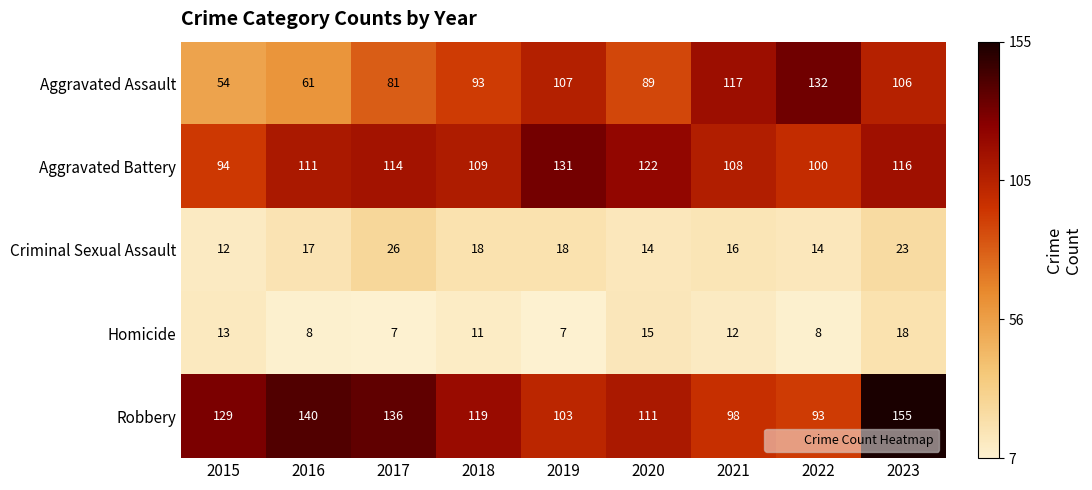

Rank the categories by Aggravated Battery value from lowest to highest.

2015, 2022, 2021, 2018, 2016, 2017, 2023, 2020, 2019